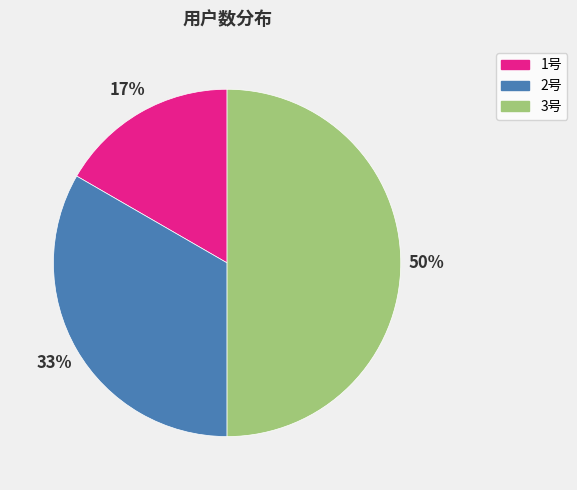

To the nearest percent, what is the difference between the 3号 and 1号 slice percentages?

33%